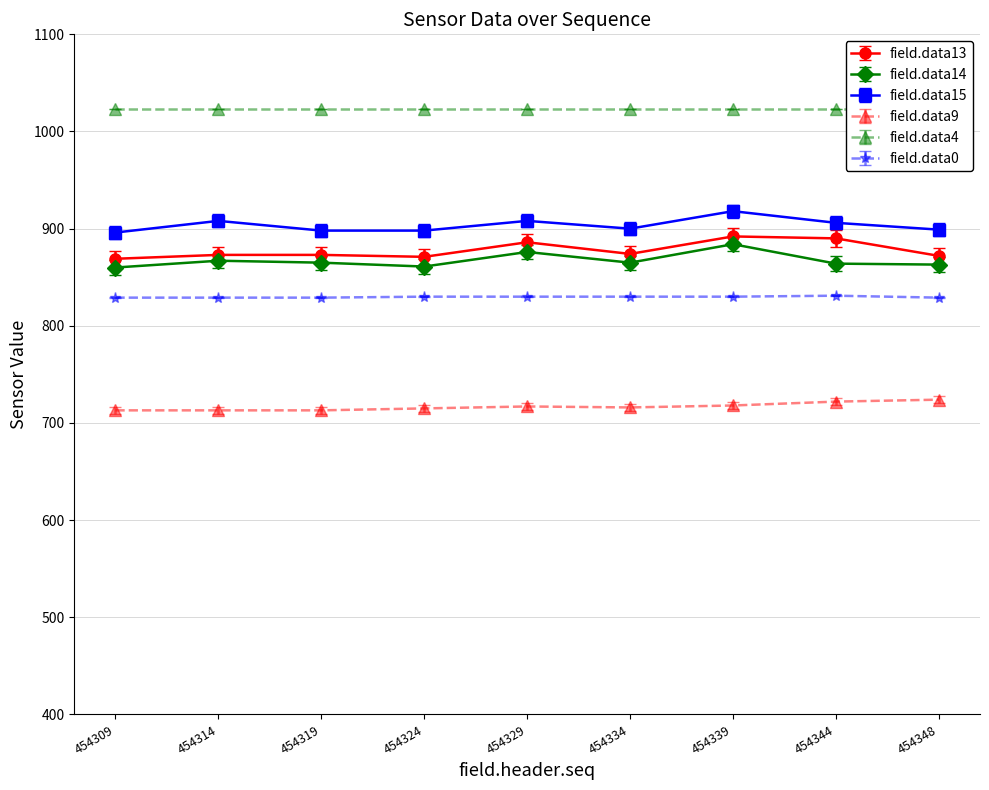

What is the value of the field.data14 point at the 9th from the left?

863